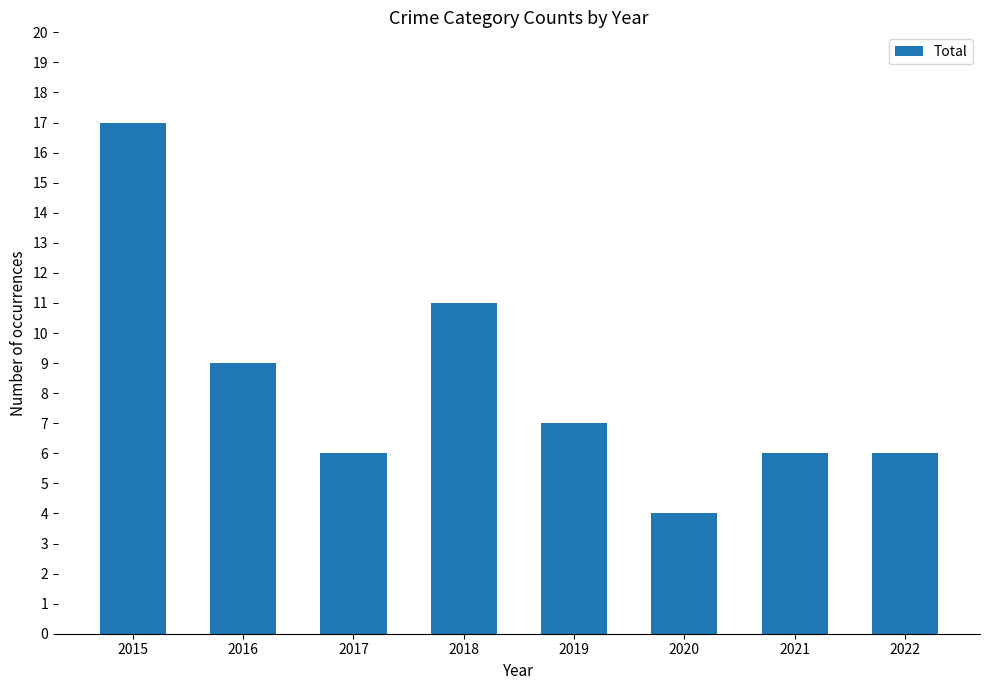

What is the greatest value displayed?

17